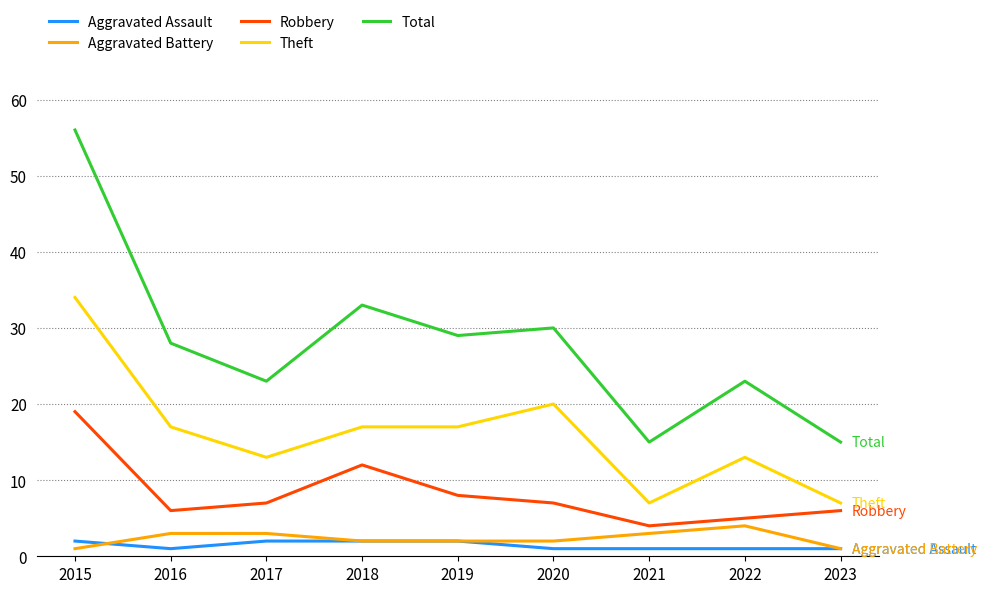

Is it true that Robbery equals 5 at 2022?

True